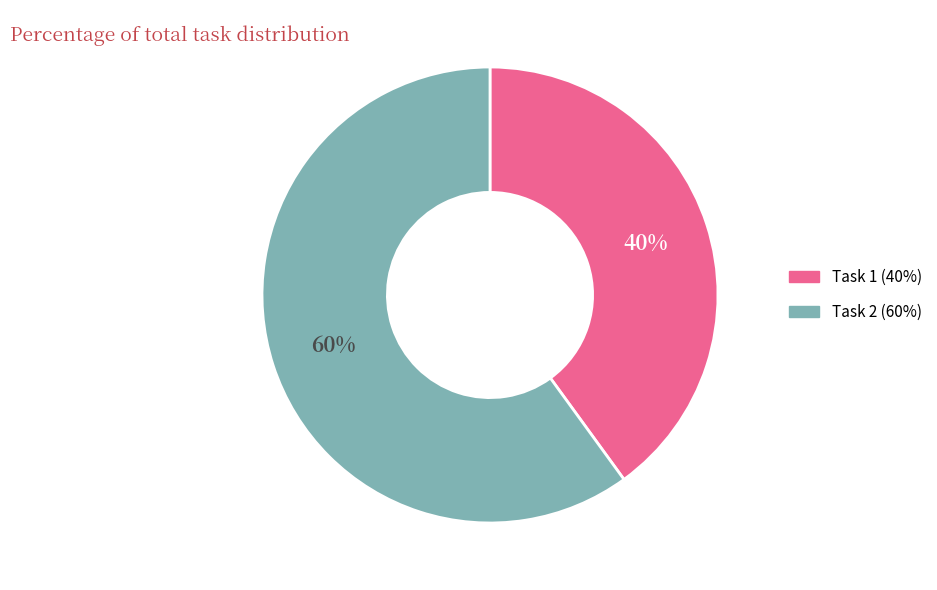

Do Task 2 and Task 1 together represent more than half of the pie?

Yes